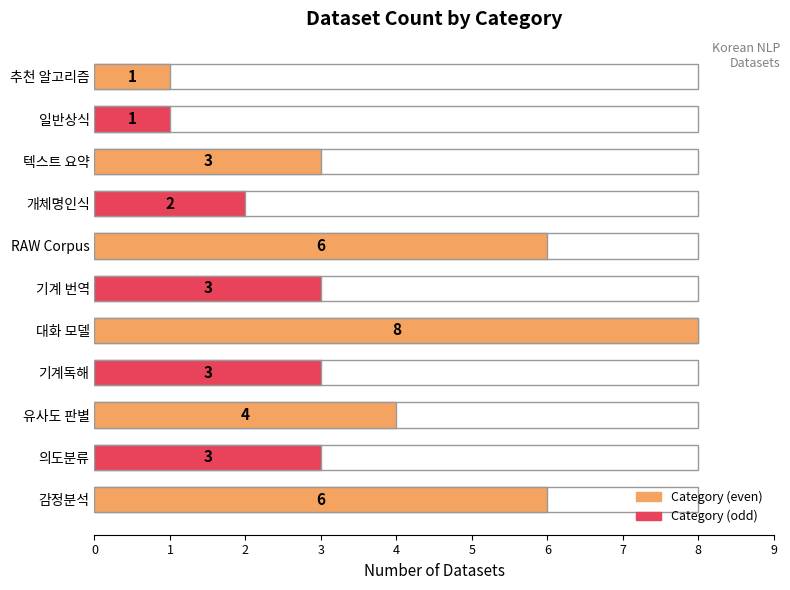

Rank the categories by value from highest to lowest.

대화 모델, 감정분석, RAW Corpus, 유사도 판별, 의도분류, 기계독해, 기계 번역, 텍스트 요약, 개체명인식, 일반상식, 추천 알고리즘